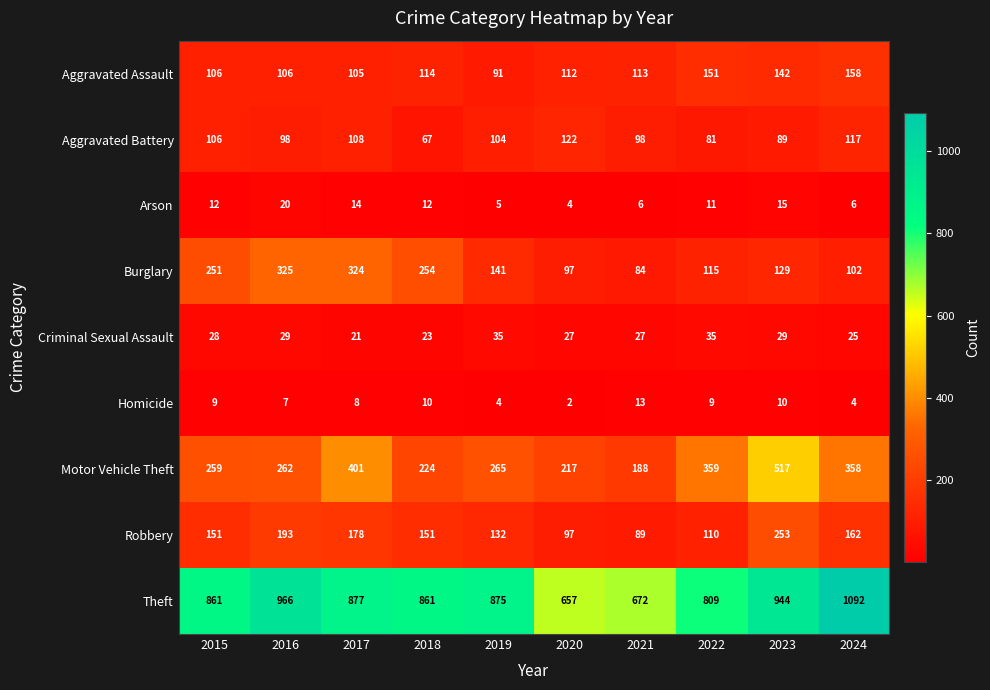

Which series has the widest spread of values?

Theft